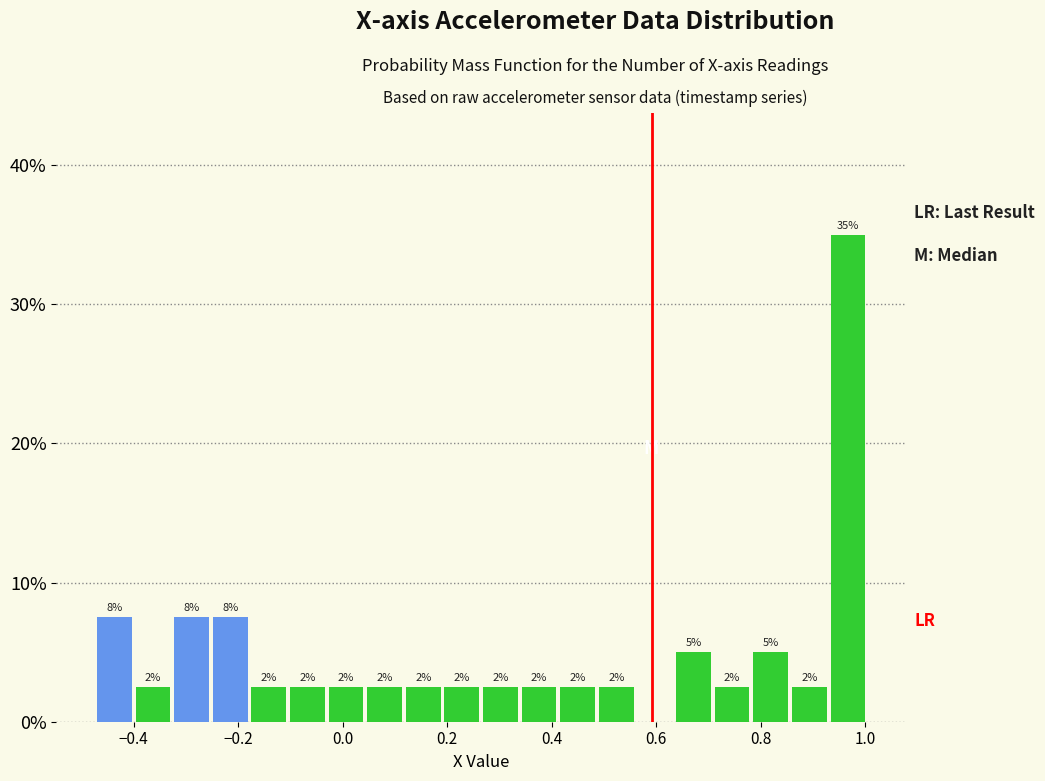

Around what value on the x-axis is the tallest bar? Give the approximate position of its centre, as read against the axis.

0.96